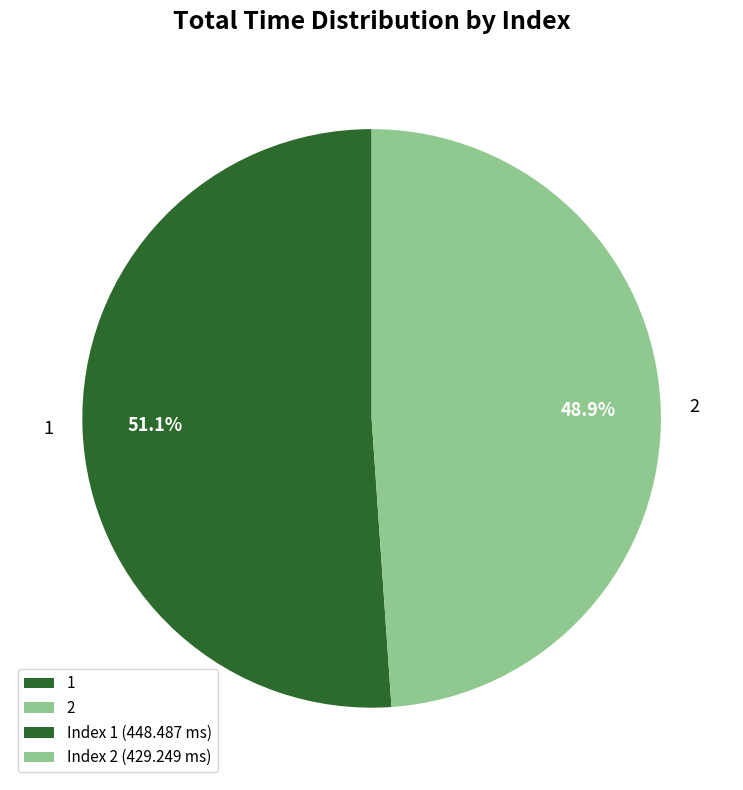

Combined, do 2 and 1 account for over 50%?

Yes